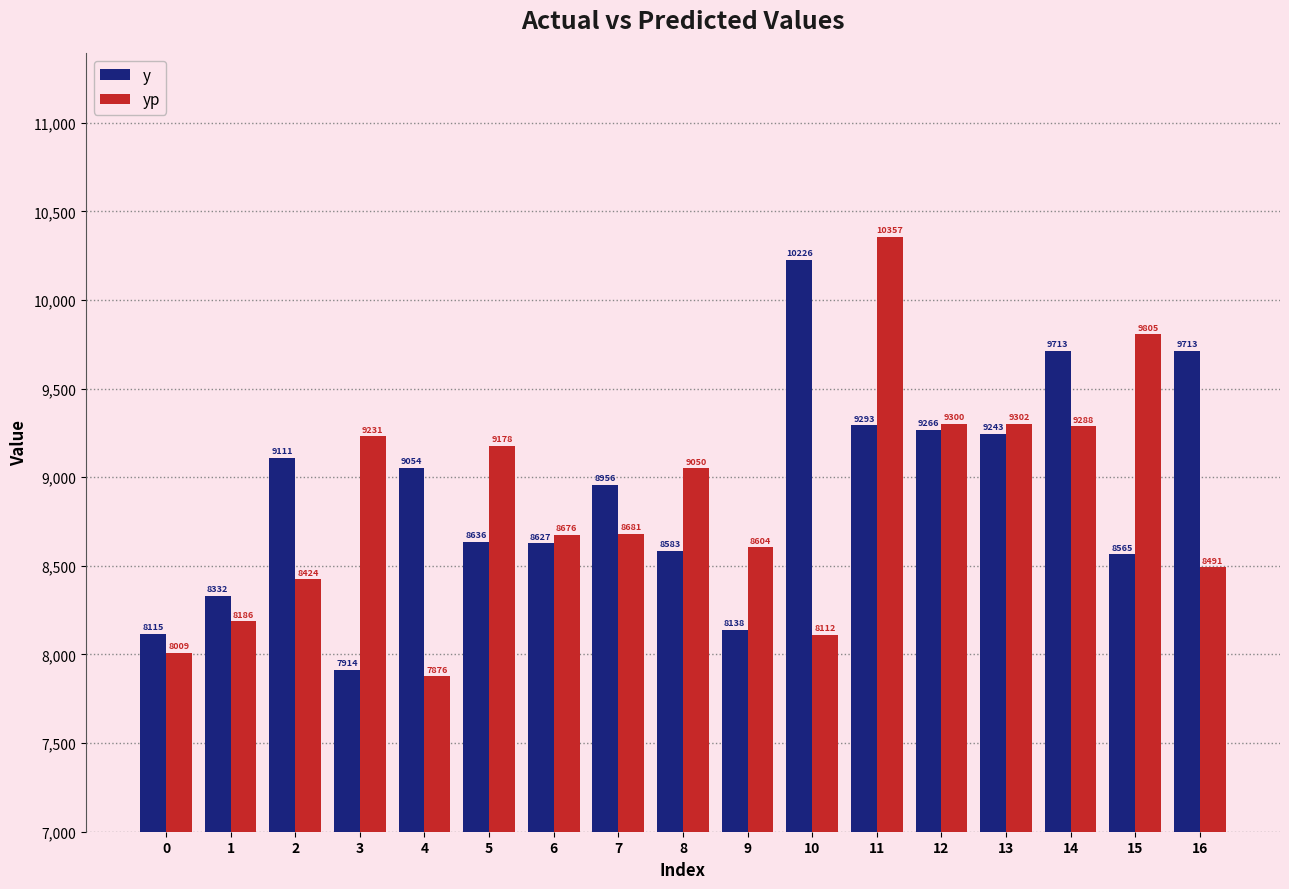

True or false: y has a value of 15372.2 at 5.

False